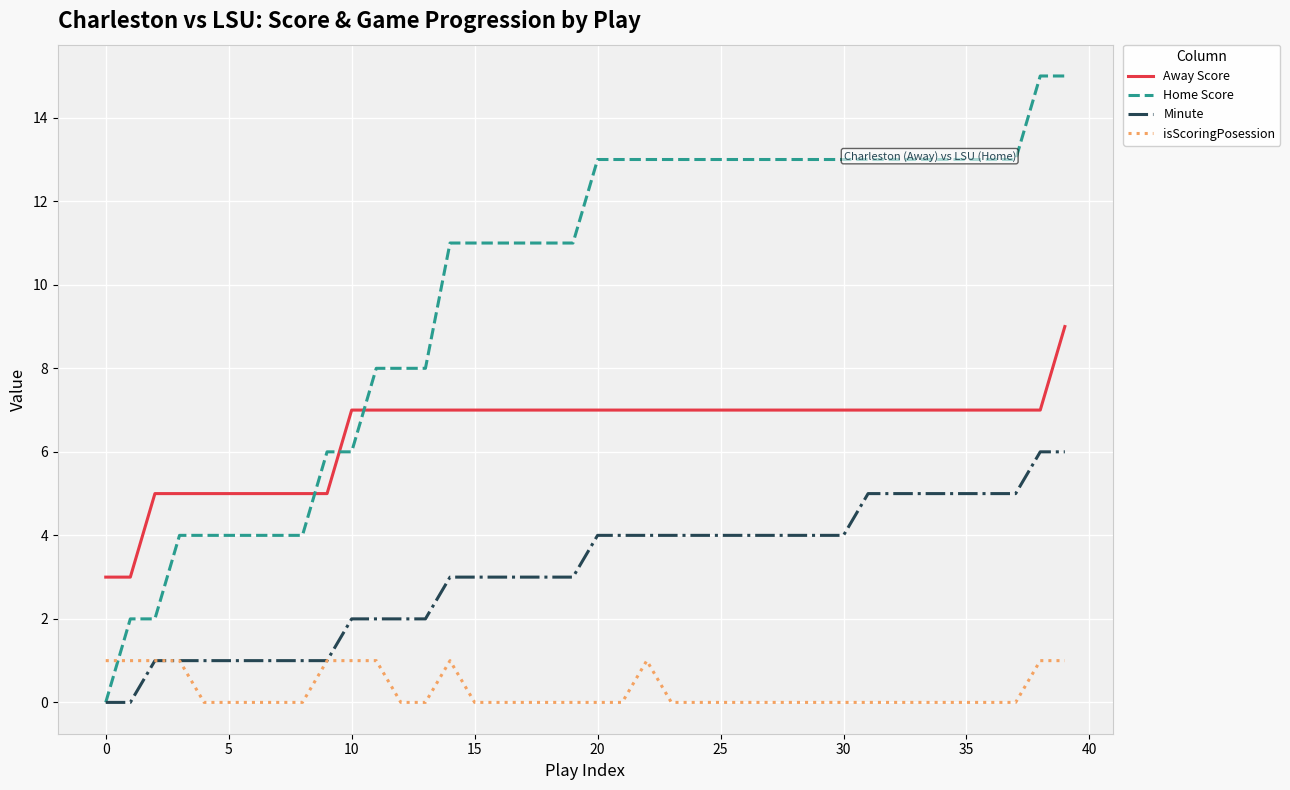

Rank the series by their average value, from highest to lowest.

Home Score, Away Score, Minute, isScoringPosession